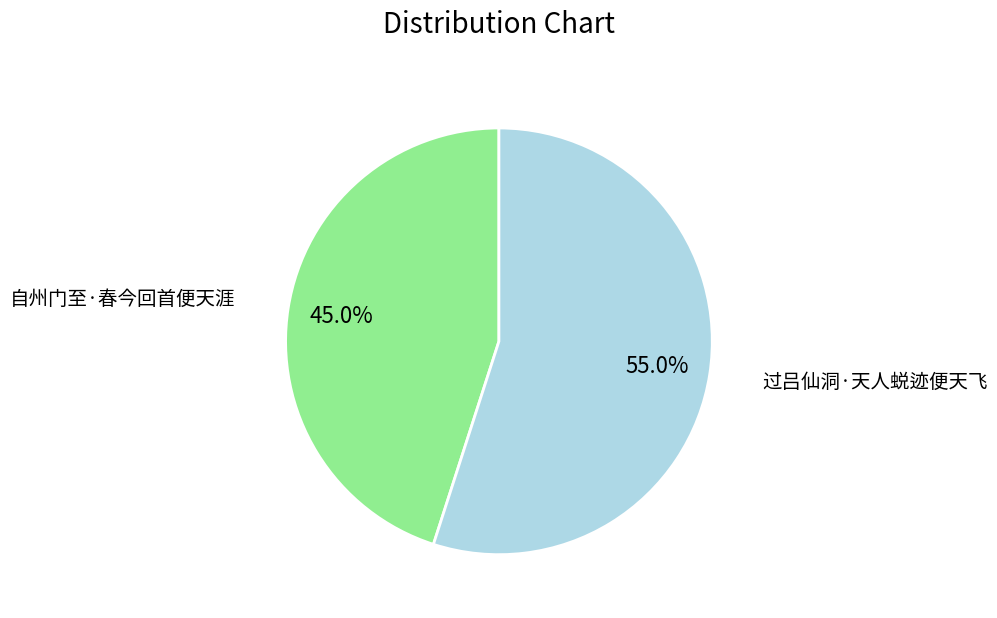

Does any single category account for the majority?

Yes